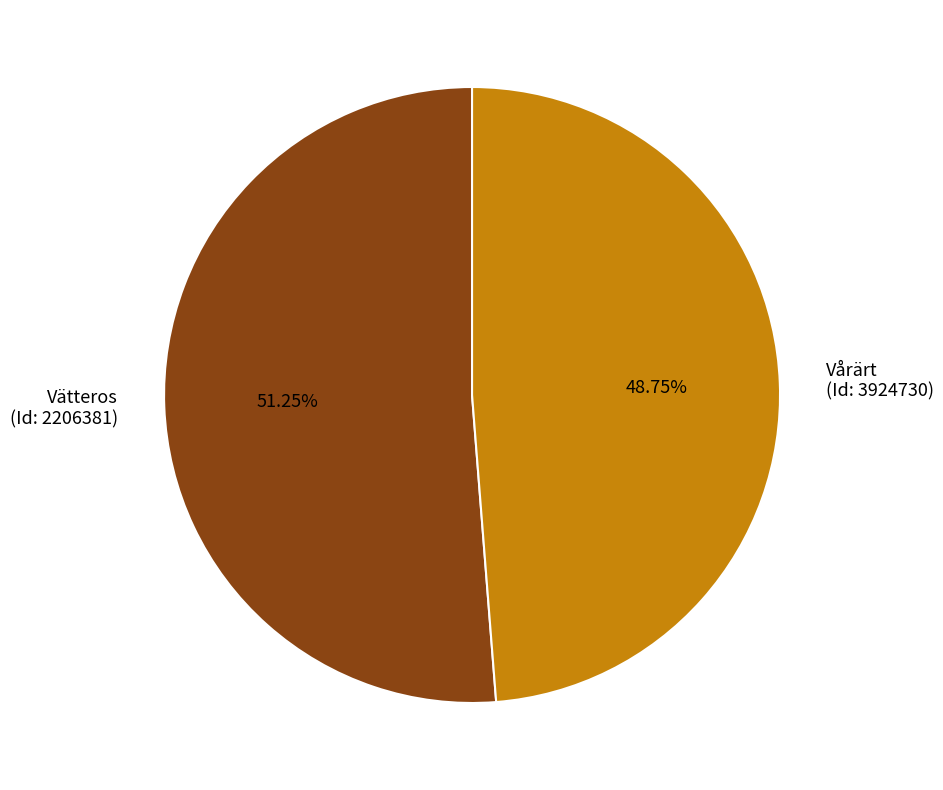

What is the ratio of the value at Vårärt (Id: 3924730) to the value at Vätteros (Id: 2206381)?

1.0